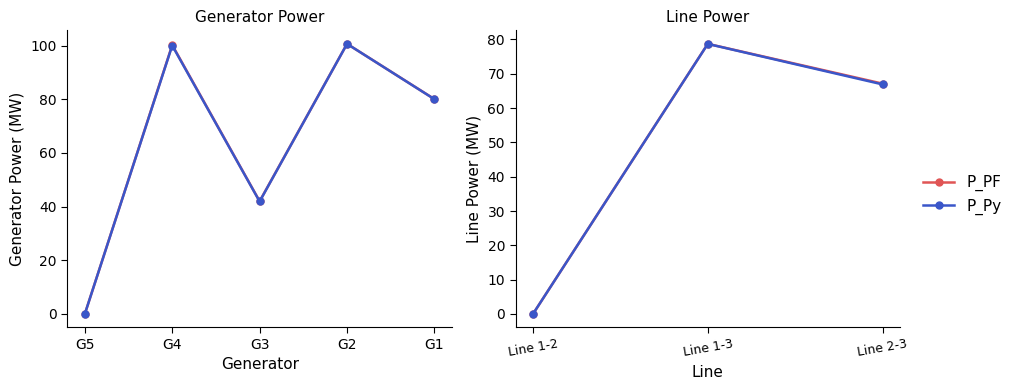

At which category is the sum across all series the highest?

Line 1-3